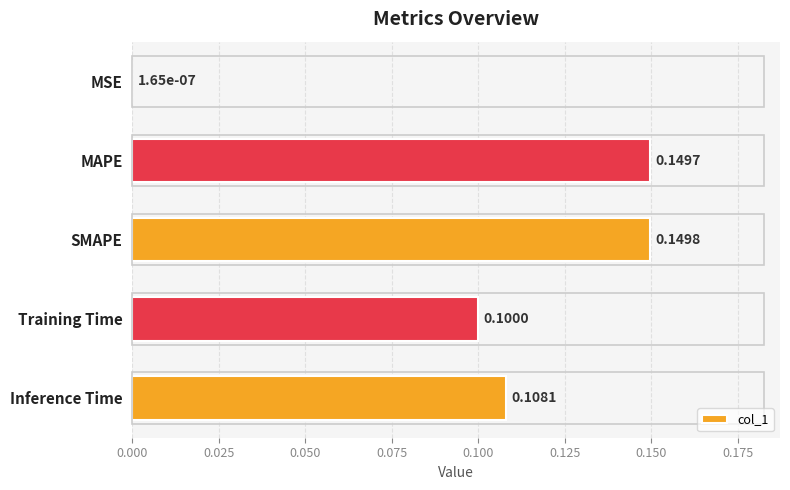

At which category does the chart reach its peak across all series?

SMAPE